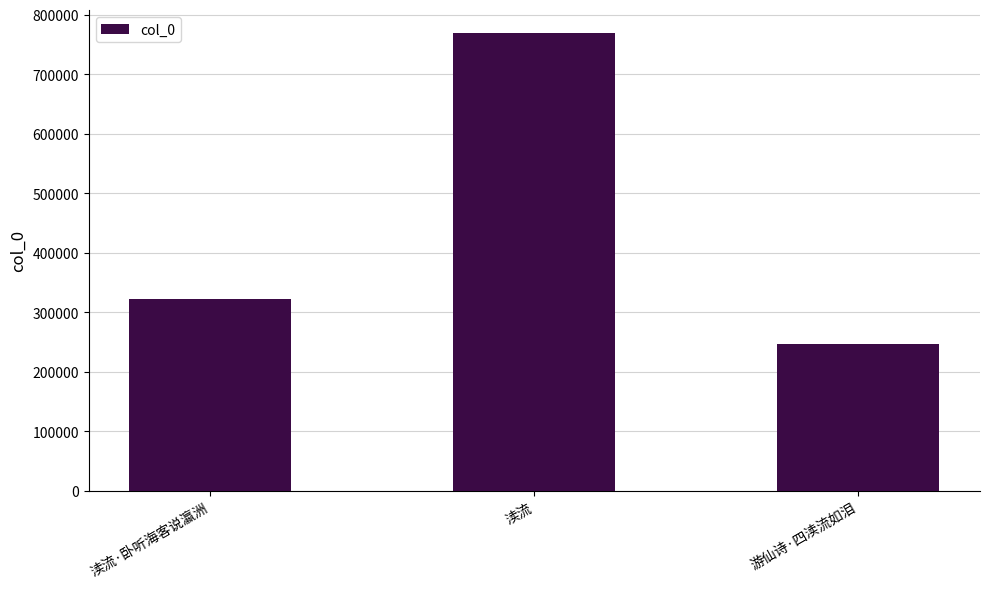

What is the sum of all values?

1339169